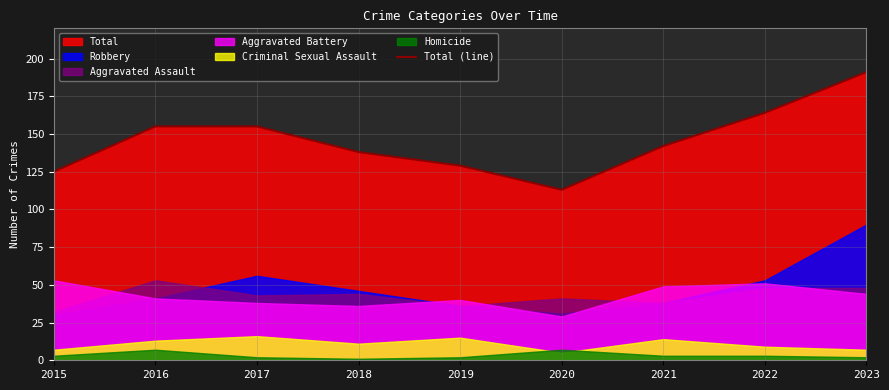

What is the greatest value displayed?

191